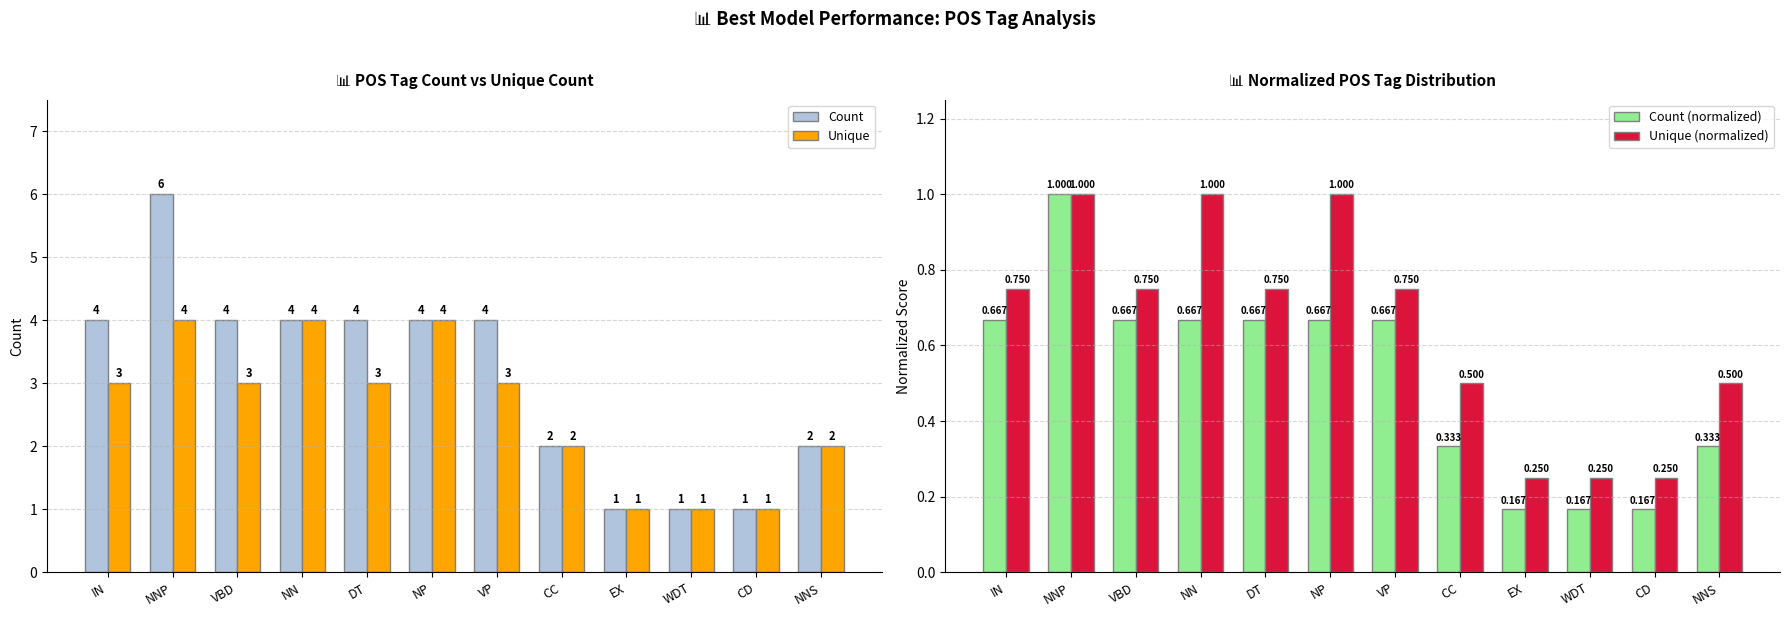

The value of Unique (normalized) at VP is 1.2. True or false?

False